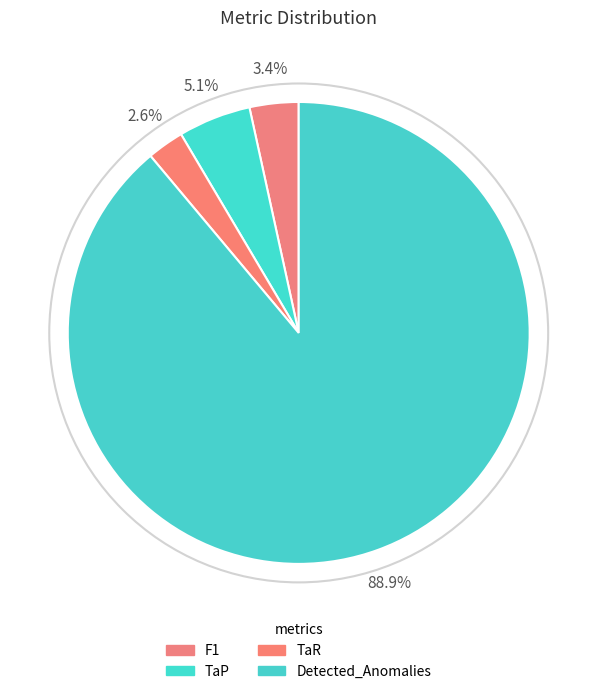

What percentage do TaR and Detected_Anomalies together represent?

91.5%